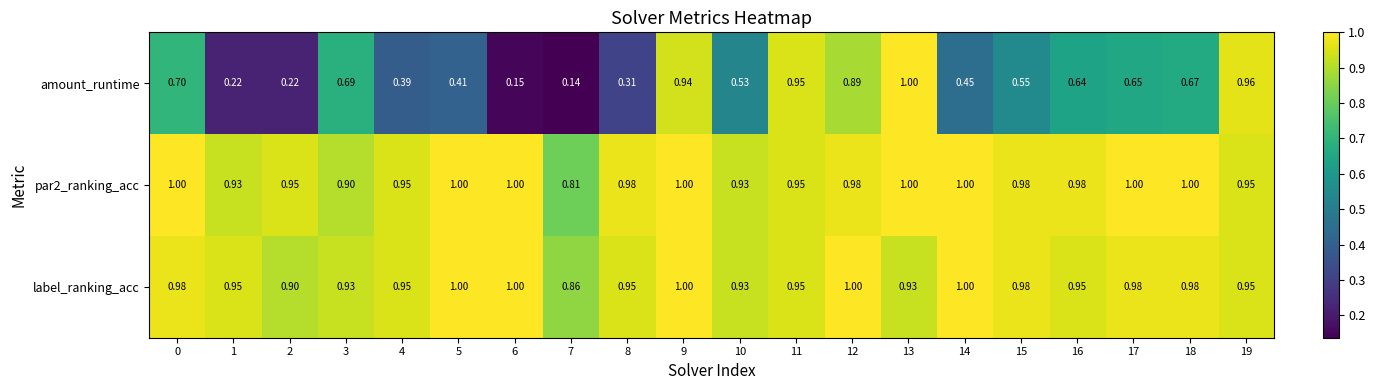

Between 10 and 12, which series saw the biggest shift?

amount_runtime